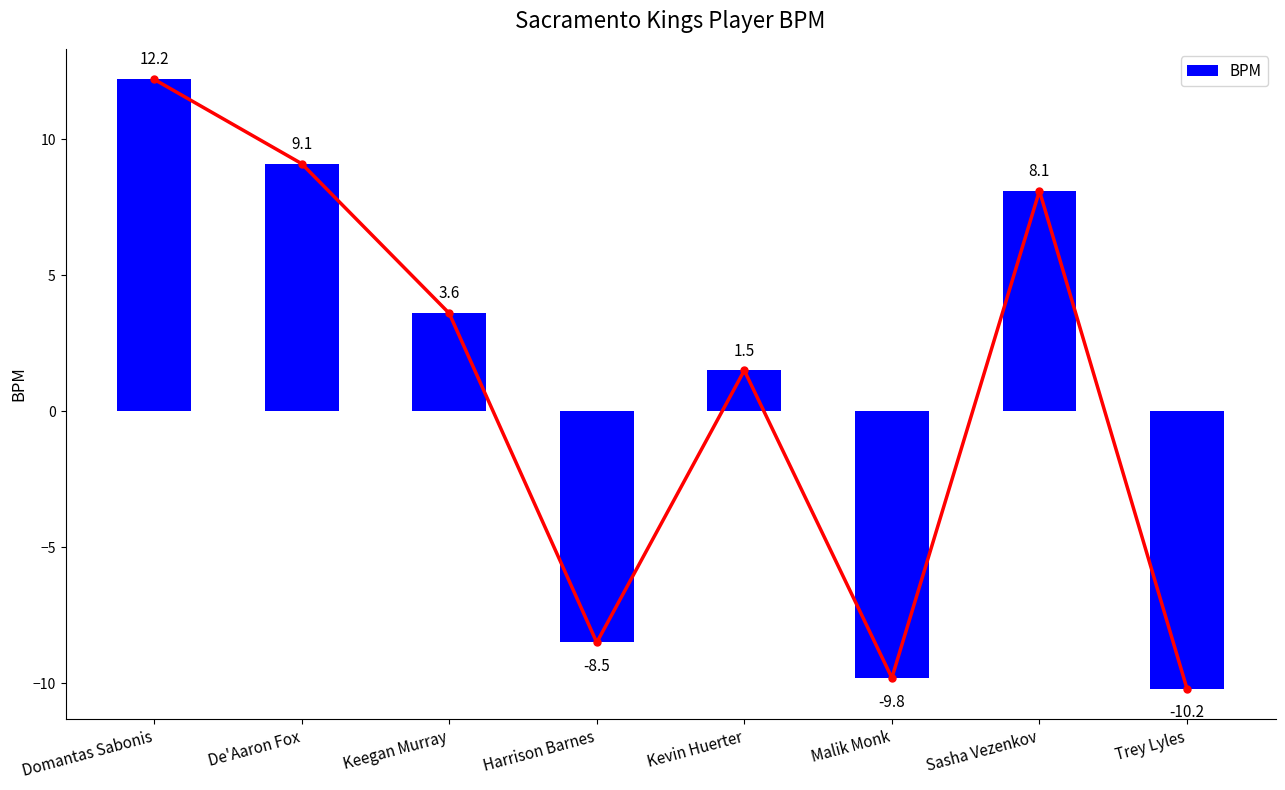

How many positive values are there?

5